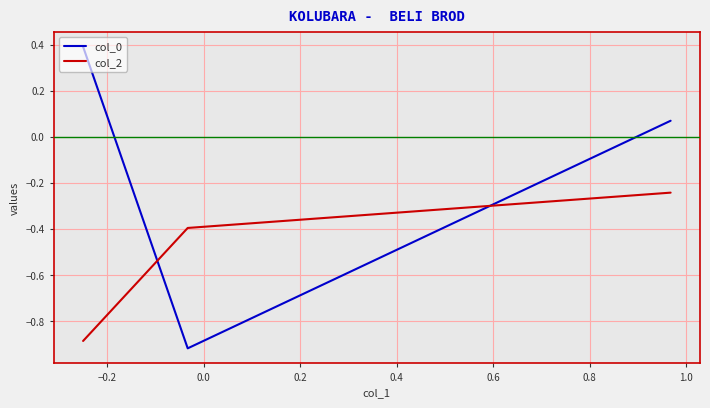

What is the maximum value shown in the chart?

0.4